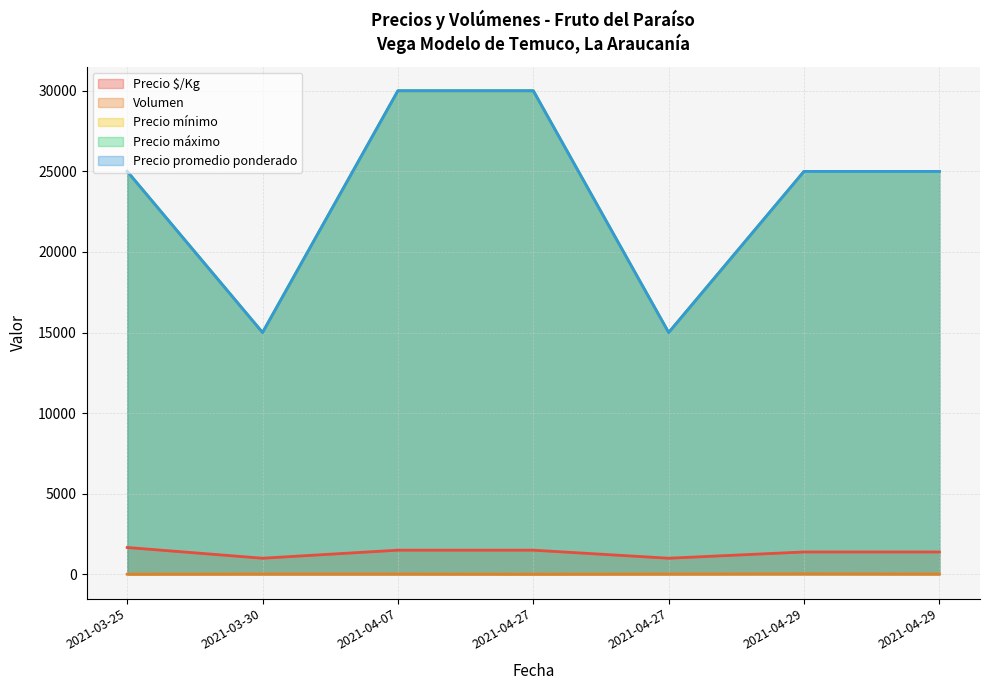

Is the value of Precio promedio ponderado at 2021-03-30 greater than the value of Precio mínimo at 2021-04-29?

No